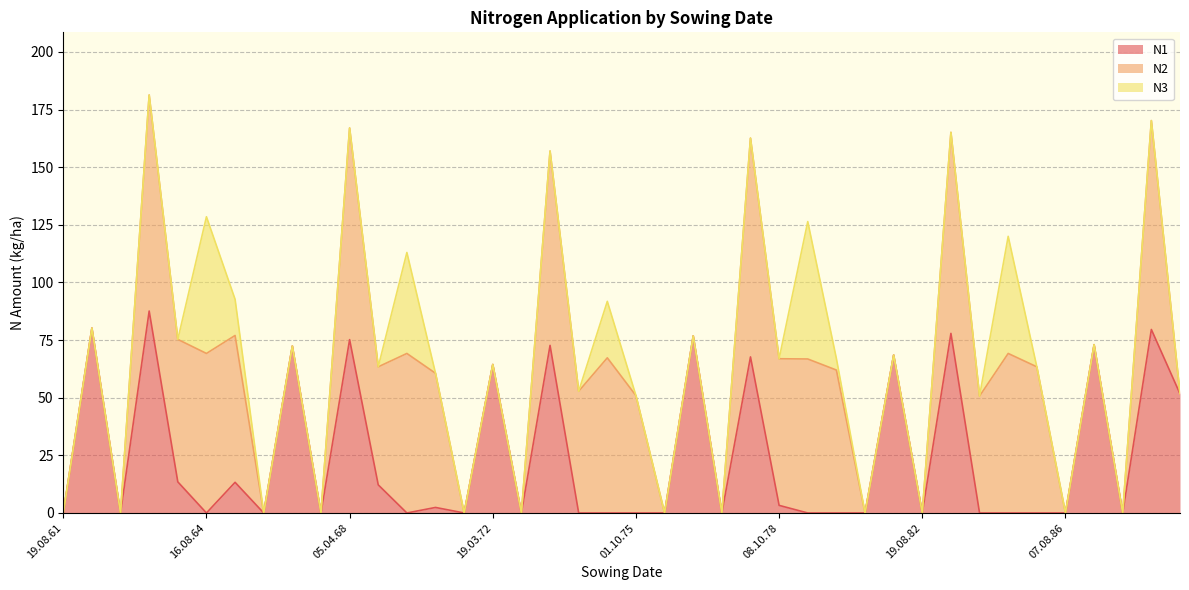

Reading left to right, extract all data points from this chart.

N1: 19.08.61=0.0	15.04.62=80.2	19.08.62=0.0	10.04.63=87.6	01.10.63=13.5	16.08.64=0.0	01.10.65=13.3	11.08.66=0.0	12.04.67=72.4	19.08.67=0.0	05.04.68=75.2	05.10.68=12.2	31.08.69=0.0	11.10.70=2.4	10.08.71=0.0	19.03.72=64.4	19.08.72=0.0	29.04.73=72.7	03.10.73=0.0	22.08.74=0.0	01.10.75=0.0	08.08.76=0.0	11.03.77=76.8	17.08.77=0.0	26.04.78=67.7	08.10.78=3.3	16.08.79=0.0	01.10.80=0.0	06.08.81=0.0	03.04.82=68.5	19.08.82=0.0	20.04.83=77.9	01.10.83=0.0	16.08.84=0.0	01.10.85=0.0	07.08.86=0.0	15.04.87=73.0	19.08.87=0.0	19.04.88=79.6	01.10.88=51.7
N2: 19.08.61=0.0	15.04.62=0.0	19.08.62=0.0	10.04.63=93.7	01.10.63=61.8	16.08.64=69.2	01.10.65=63.7	11.08.66=0.0	12.04.67=0.0	19.08.67=0.0	05.04.68=91.8	05.10.68=51.2	31.08.69=69.2	11.10.70=58.2	10.08.71=0.0	19.03.72=0.0	19.08.72=0.0	29.04.73=84.3	03.10.73=52.8	22.08.74=67.3	01.10.75=50.9	08.08.76=0.0	11.03.77=0.0	17.08.77=0.0	26.04.78=94.9	08.10.78=63.6	16.08.79=66.8	01.10.80=62.0	06.08.81=0.0	03.04.82=0.0	19.08.82=0.0	20.04.83=87.2	01.10.83=50.7	16.08.84=69.2	01.10.85=63.4	07.08.86=0.0	15.04.87=0.0	19.08.87=0.0	19.04.88=90.6	01.10.88=0.0
N3: 19.08.61=0.0	15.04.62=0.0	19.08.62=0.0	10.04.63=0.0	01.10.63=0.0	16.08.64=59.3	01.10.65=15.7	11.08.66=0.0	12.04.67=0.0	19.08.67=0.0	05.04.68=0.0	05.10.68=0.0	31.08.69=43.8	11.10.70=0.0	10.08.71=0.0	19.03.72=0.0	19.08.72=0.0	29.04.73=0.0	03.10.73=0.0	22.08.74=24.5	01.10.75=0.0	08.08.76=0.0	11.03.77=0.0	17.08.77=0.0	26.04.78=0.0	08.10.78=0.0	16.08.79=59.6	01.10.80=5.0	06.08.81=0.0	03.04.82=0.0	19.08.82=0.0	20.04.83=0.0	01.10.83=0.0	16.08.84=50.8	01.10.85=0.0	07.08.86=0.0	15.04.87=0.0	19.08.87=0.0	19.04.88=0.0	01.10.88=0.0